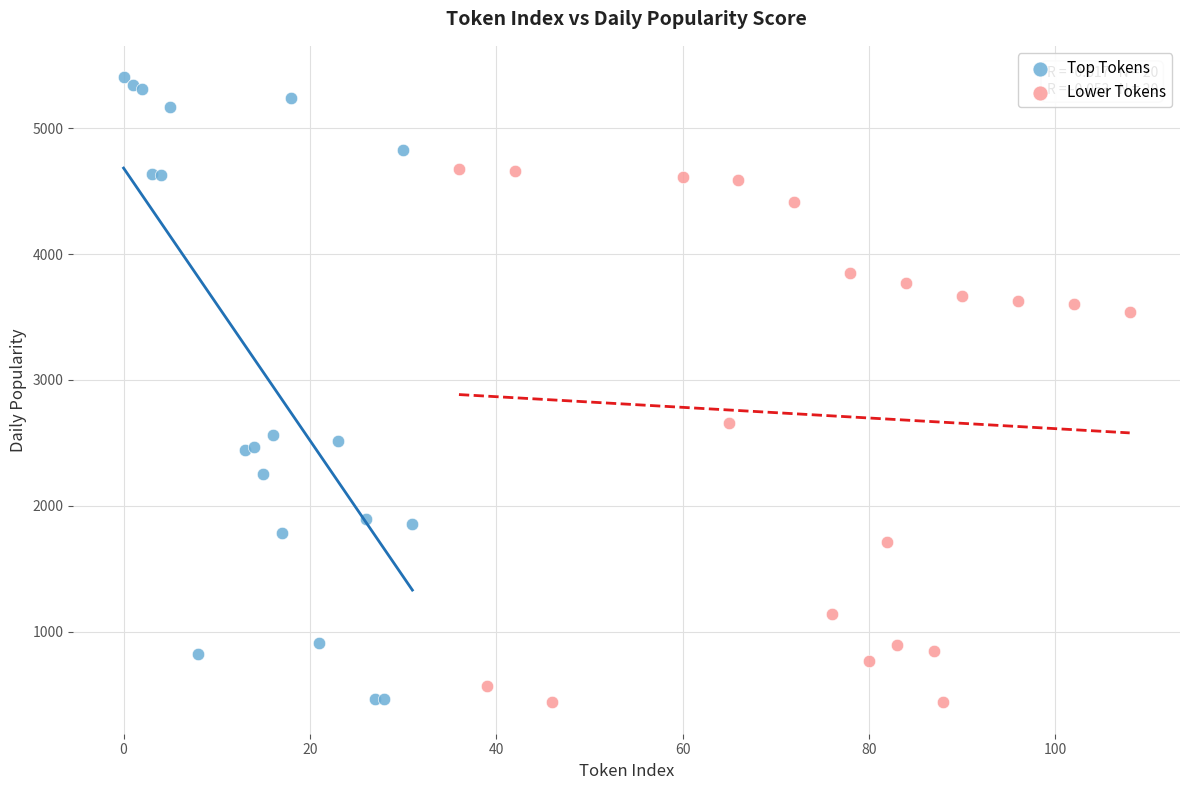

Which series contains the highest Y value?

Top Tokens